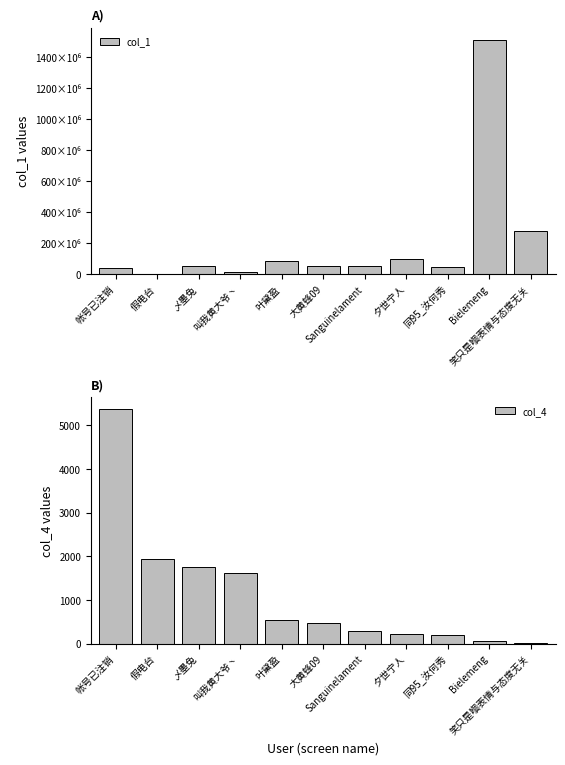

Which series has the widest spread of values?

col_1